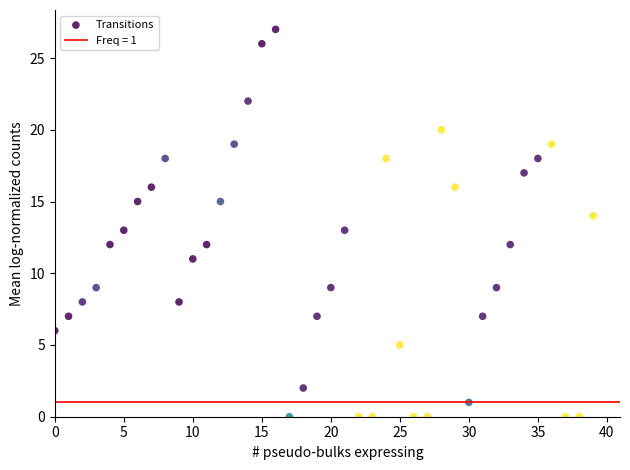

What is the range of Y values (max minus min)?

27